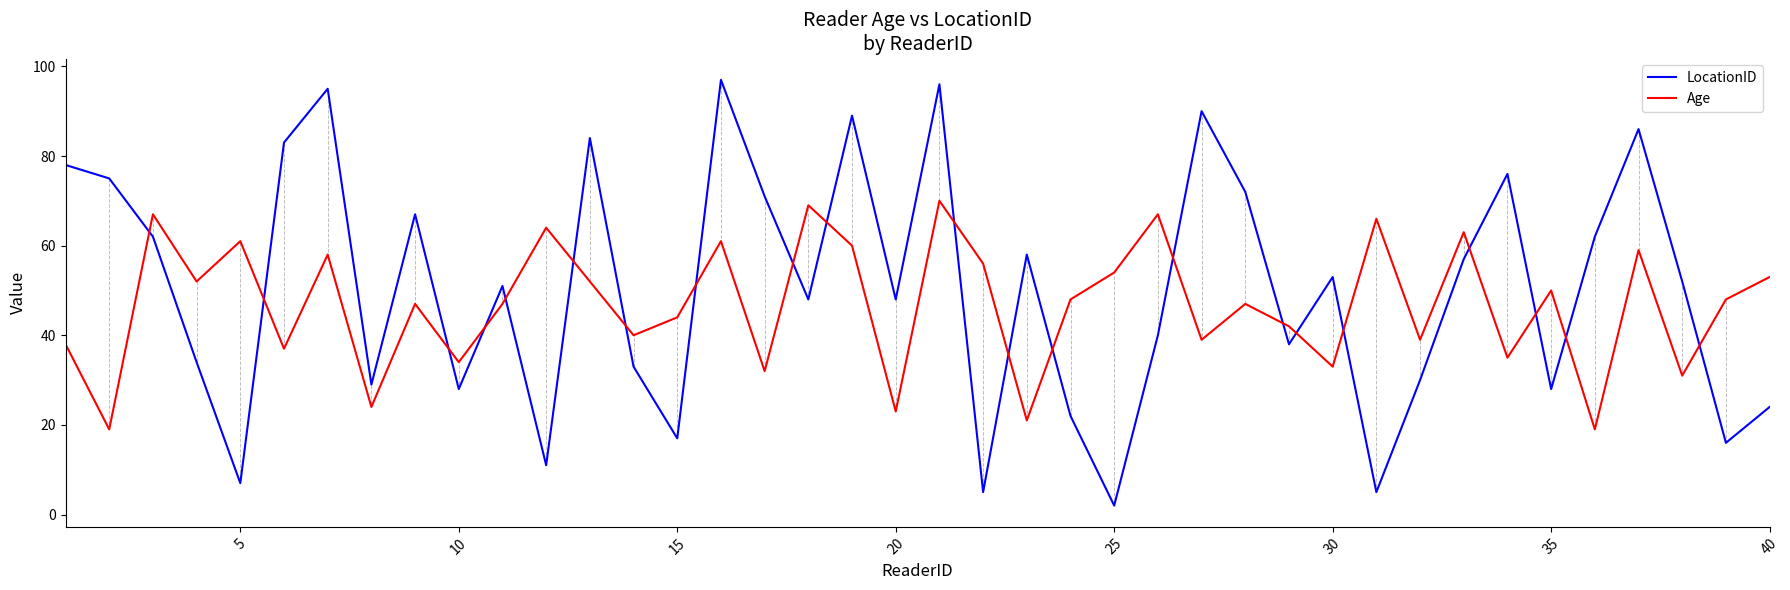

After their last crossing, which series has the higher values: Age or LocationID?

Age